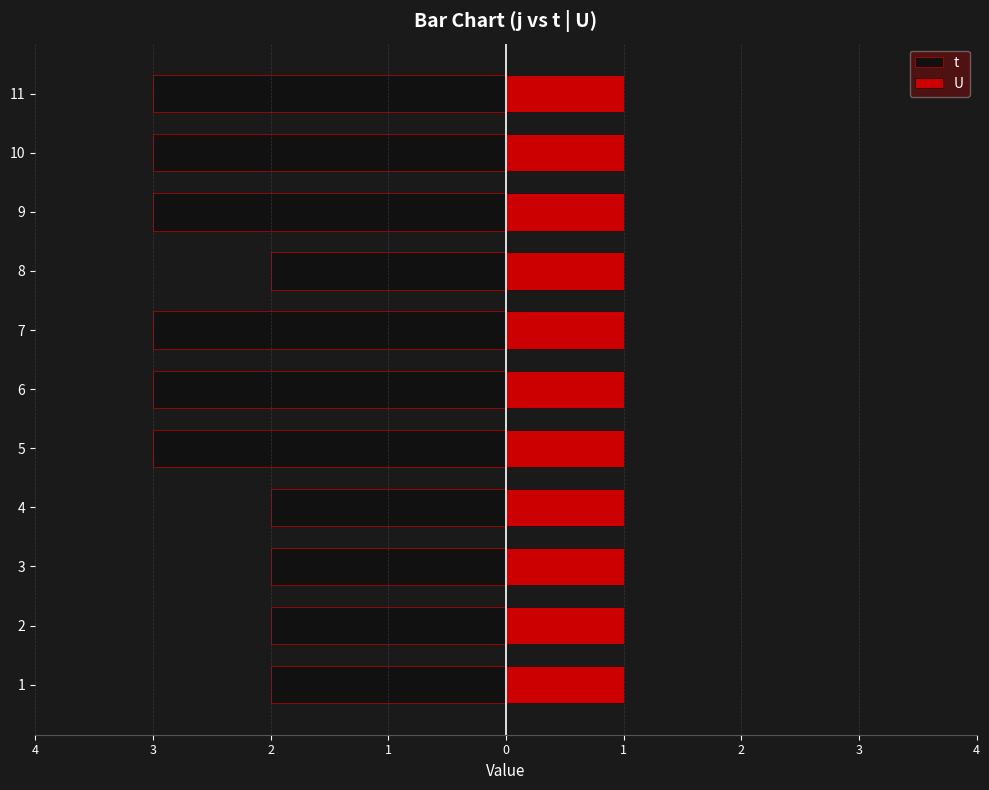

How many bars are there in each group?

2